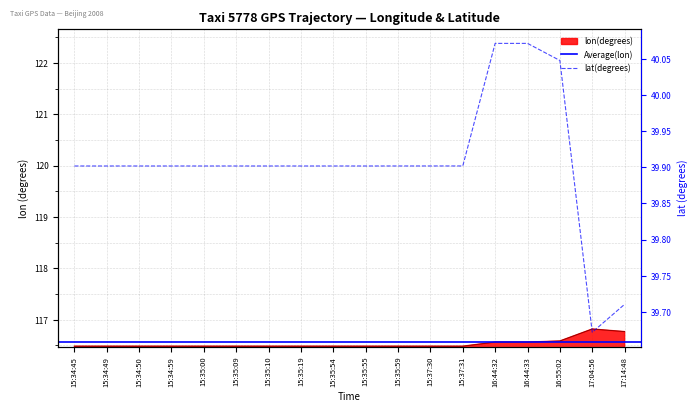

True or false: lon and lat intersect in this chart.

False